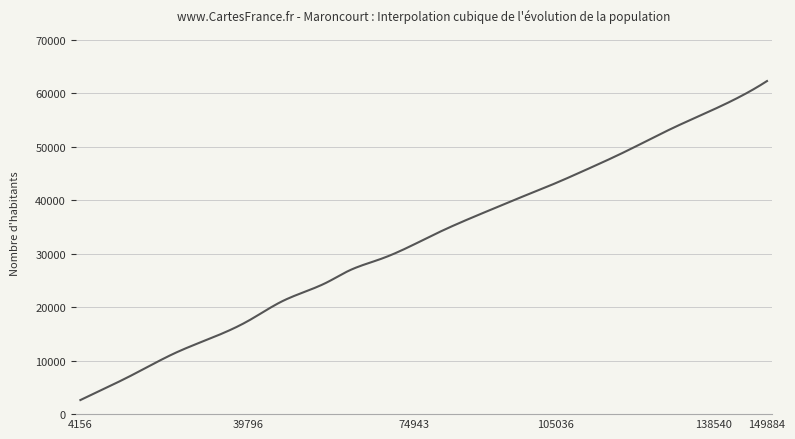

What is the average value?

32416.7